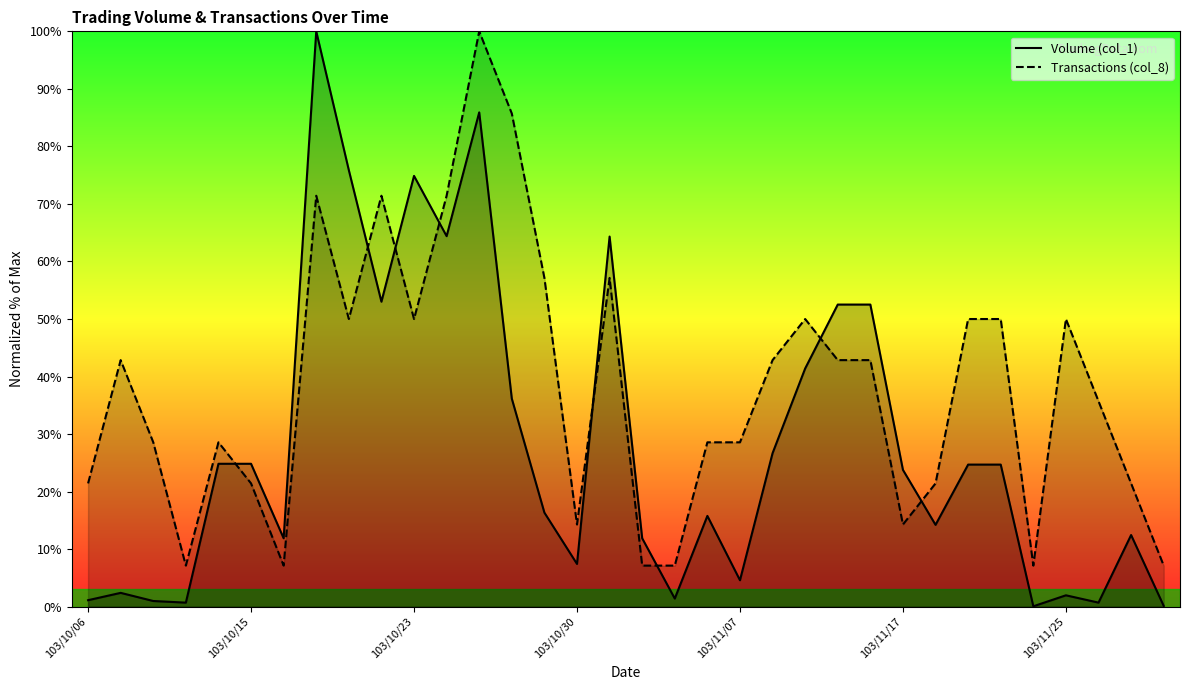

Which series has the widest spread of values?

Volume (col_1)